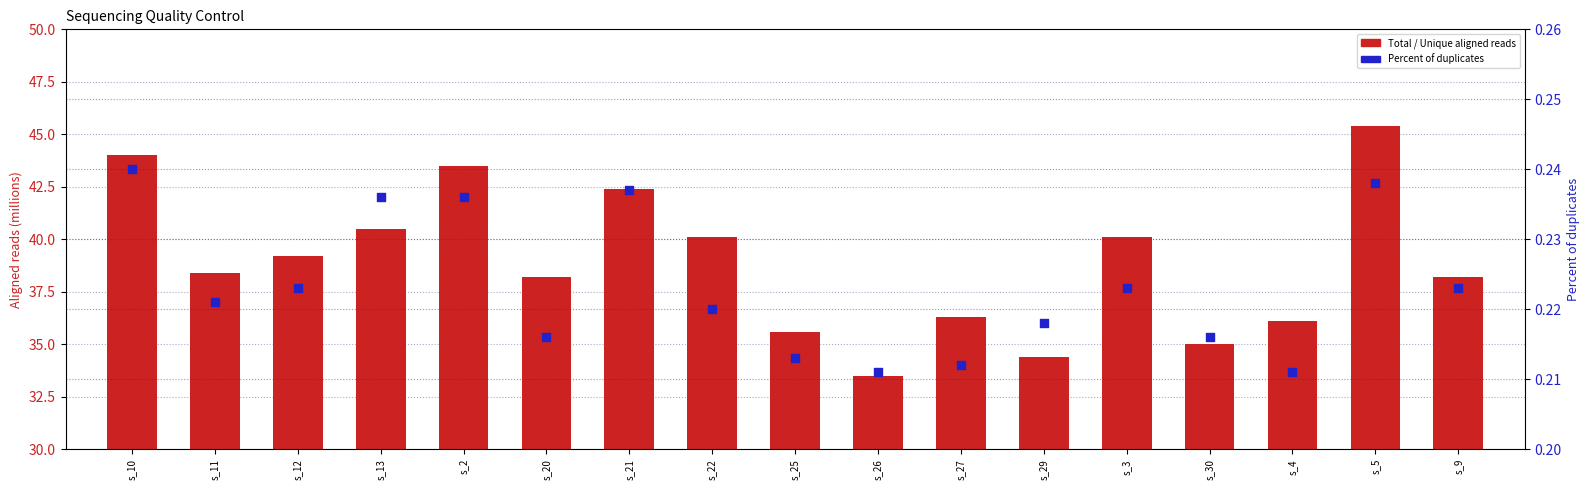

Which series has the largest total across all categories?

Total aligned reads